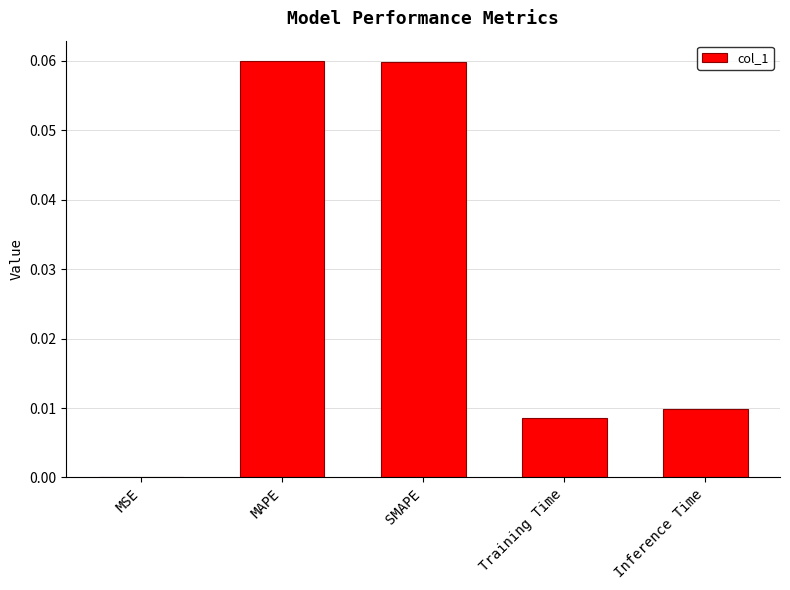

Is it true that the value at Inference Time is 0.0?

True